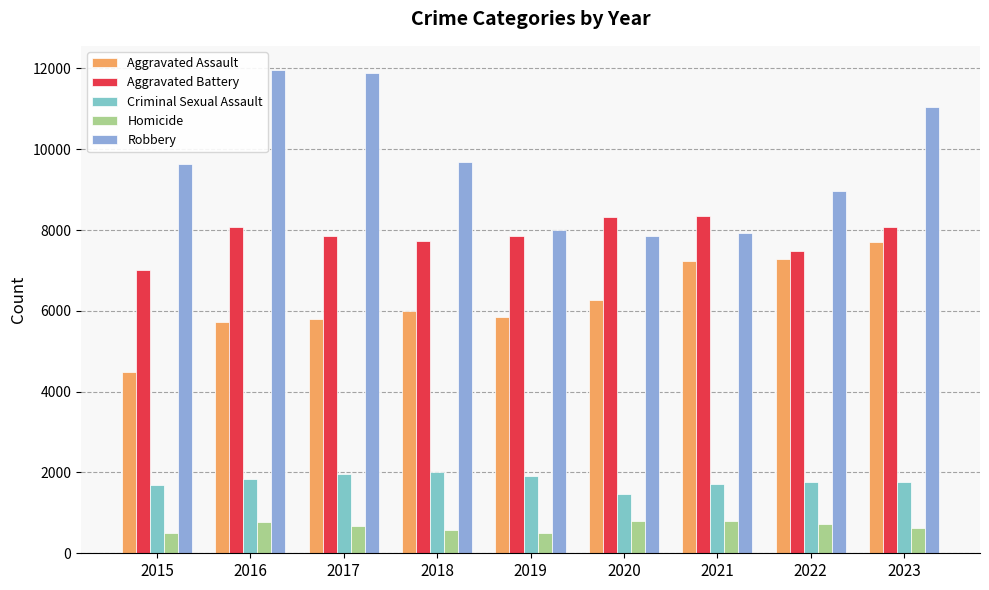

How many groups of bars are there?

9